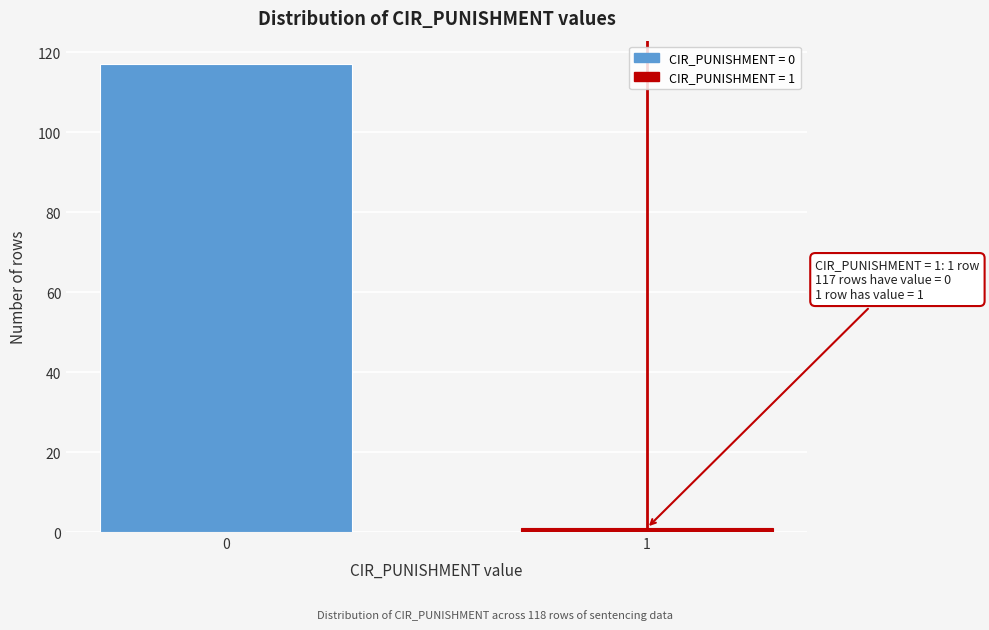

Reading right to left, transcribe all the data shown in this chart.

1=1	0=117